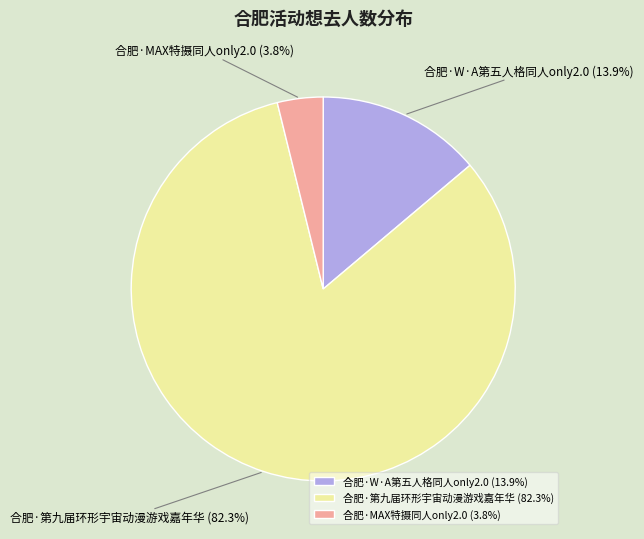

Combined, do 合肥·MAX特摄同人only2.0 and 合肥·W·A第五人格同人only2.0 account for over 50%?

No